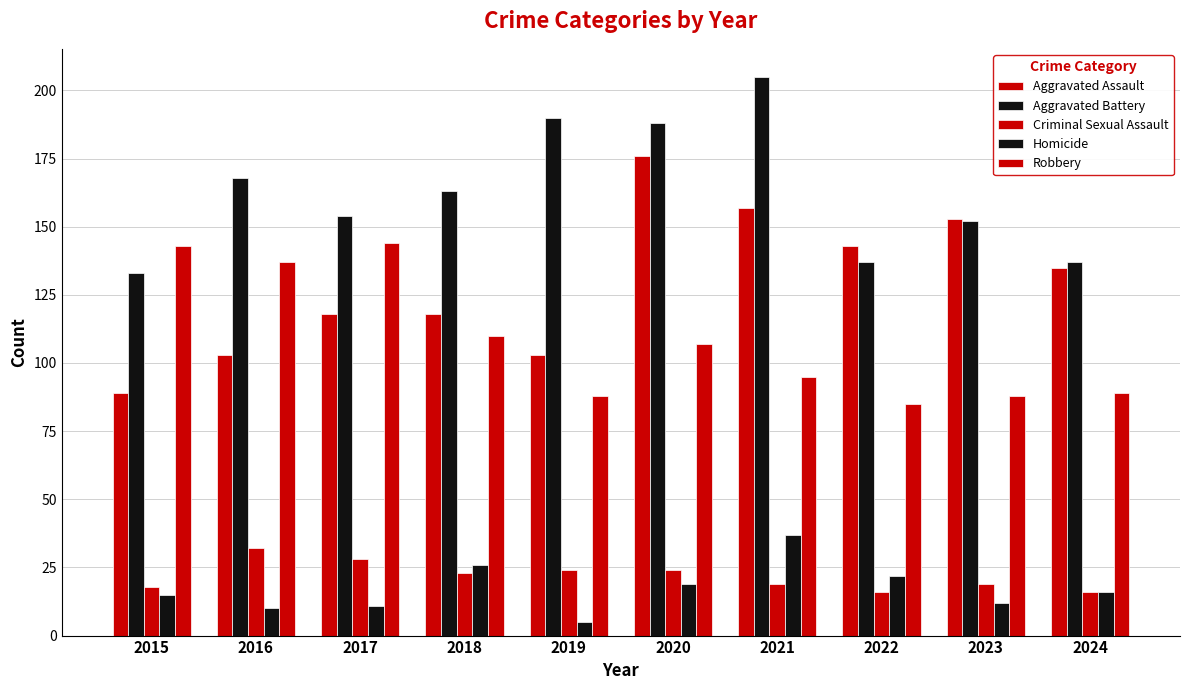

How many data points in Homicide are less than 16?

5